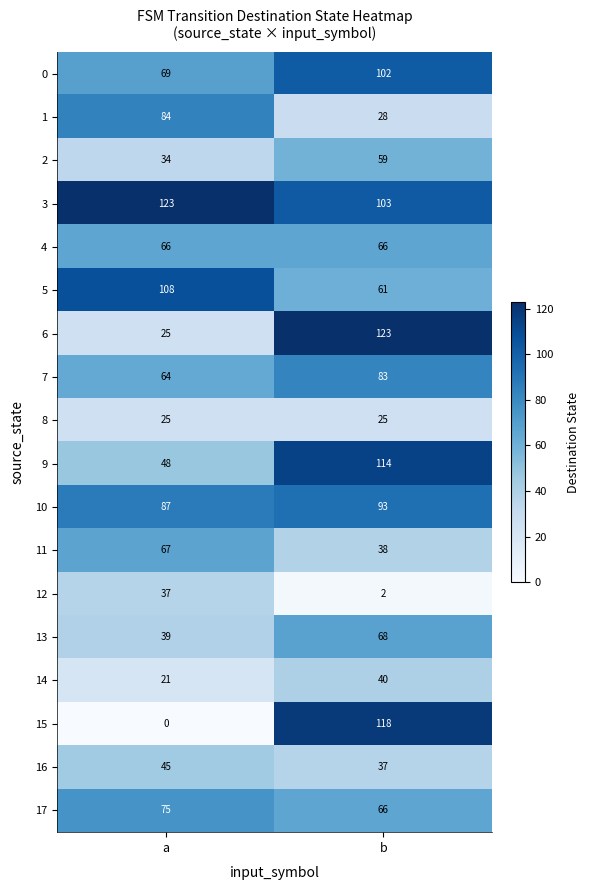

What is the difference between the 9 values at b and a?

66